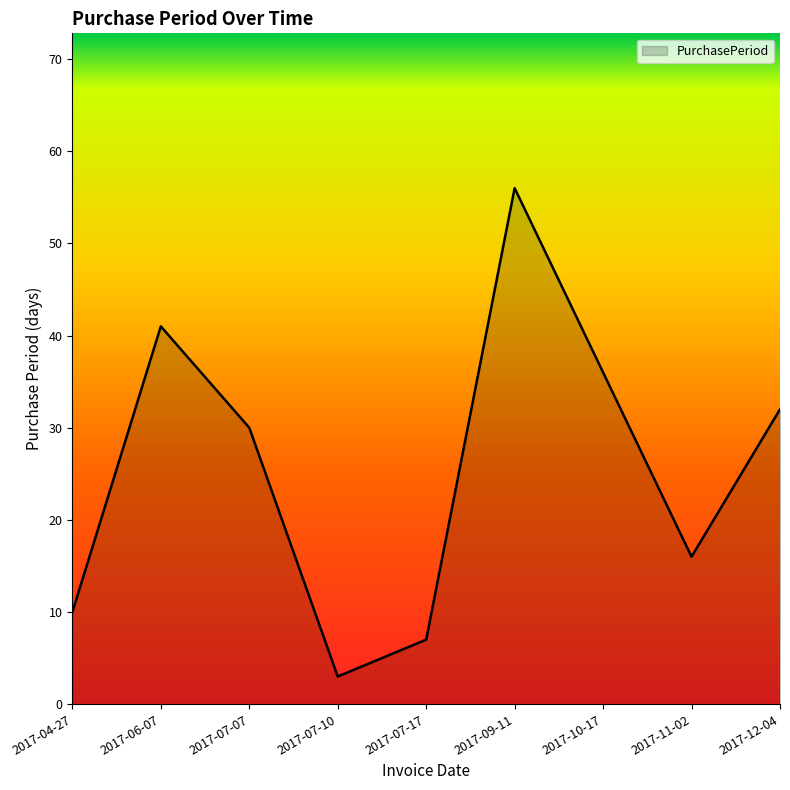

Rank the categories by value from highest to lowest.

2017-09-11, 2017-06-07, 2017-10-17, 2017-12-04, 2017-07-07, 2017-11-02, 2017-04-27, 2017-07-17, 2017-07-10